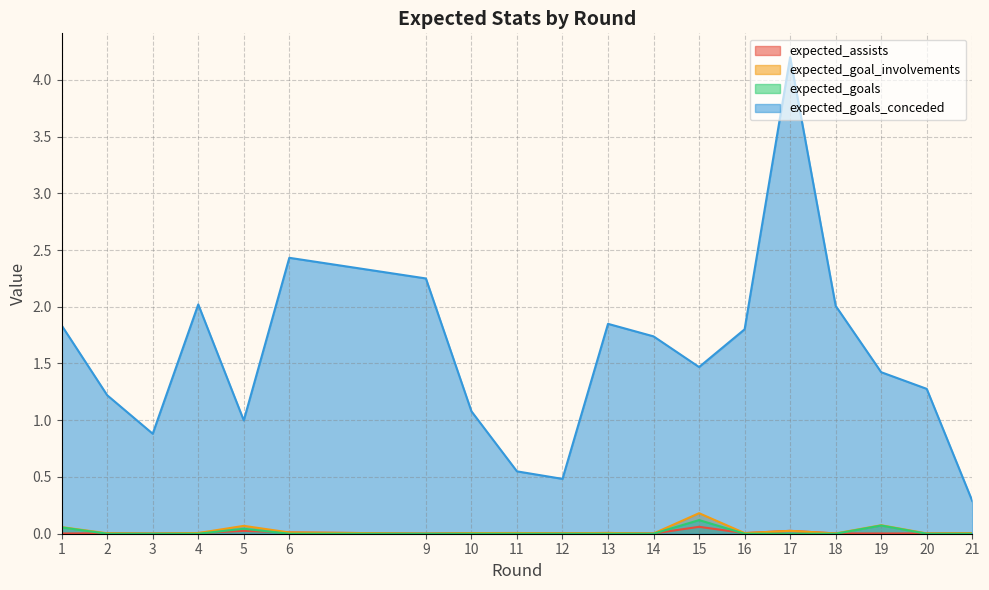

What are all the series names shown in the legend?

expected_assists, expected_goal_involvements, expected_goals, expected_goals_conceded